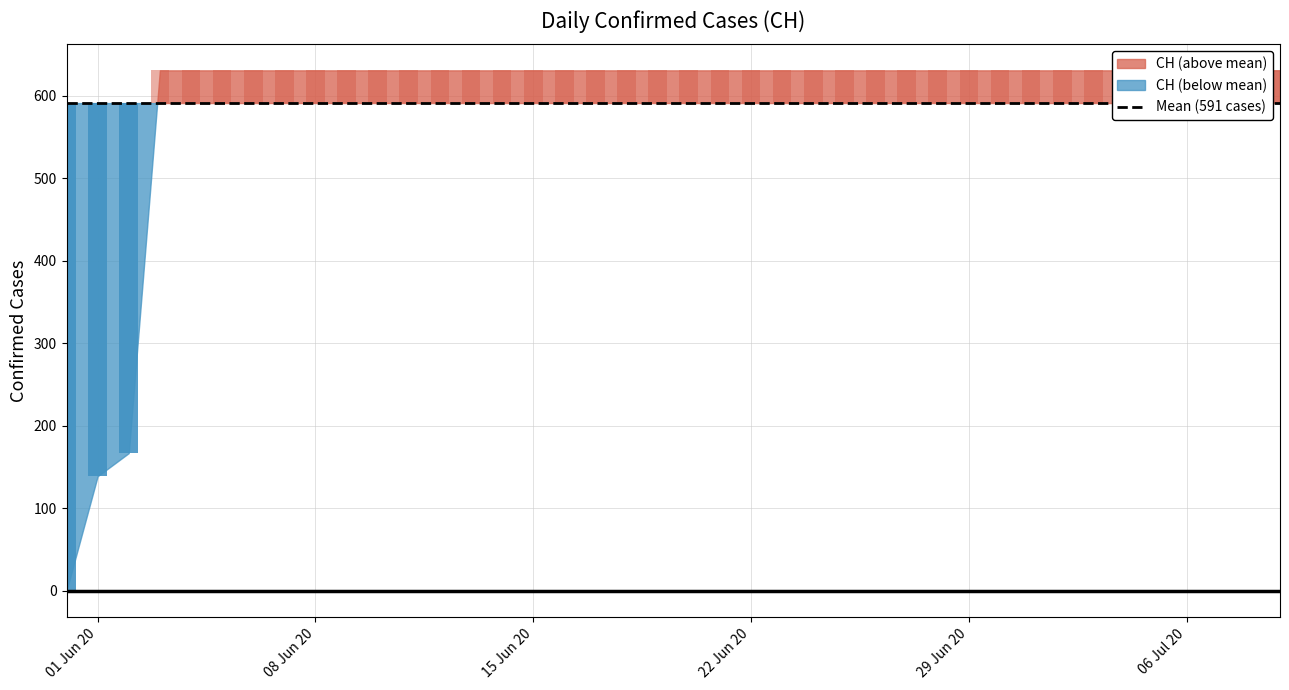

What is the difference between the maximum and minimum values?

631